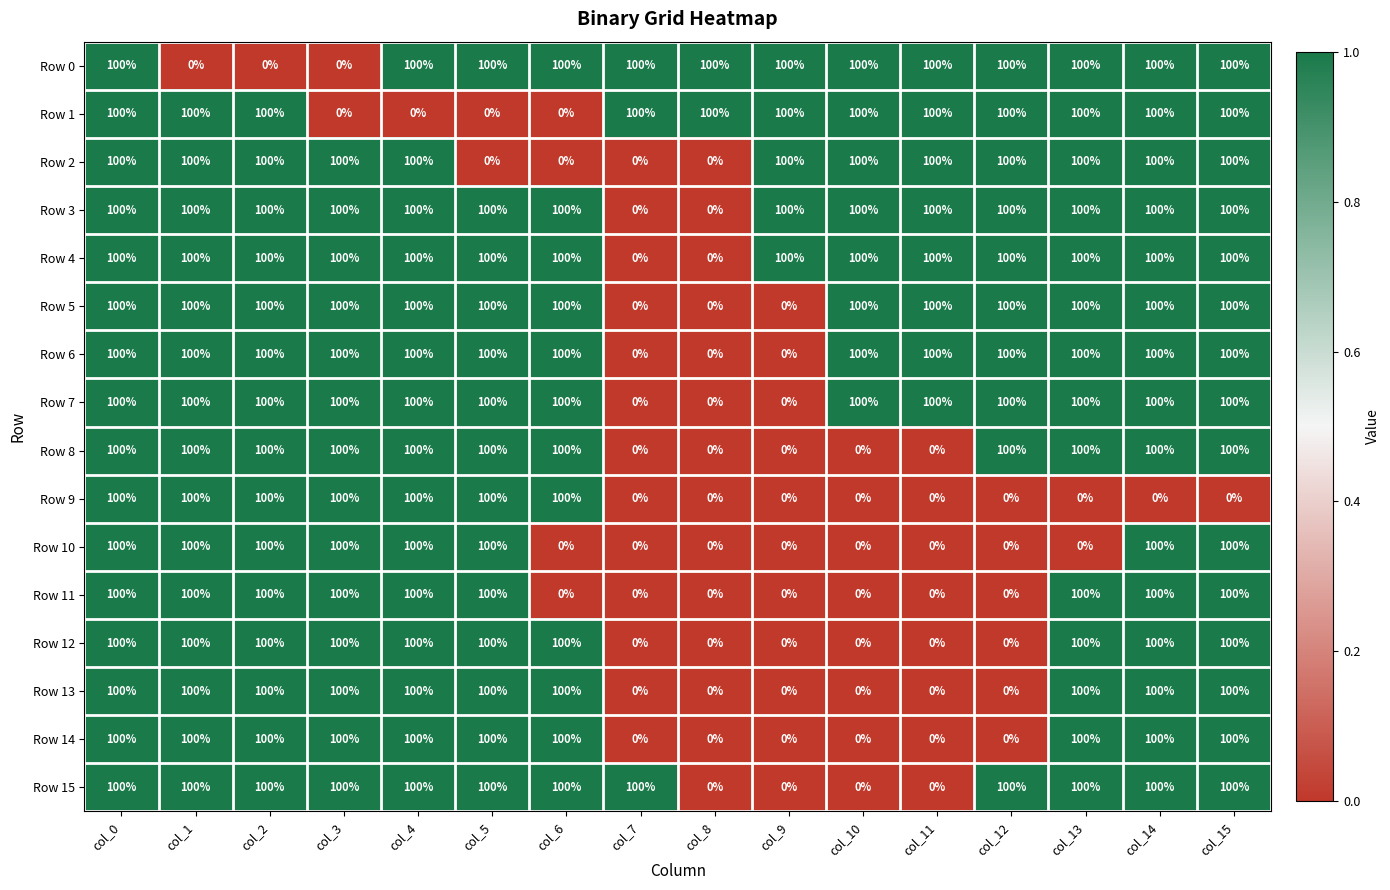

What is the spread (max minus min) of values at col_7?

100